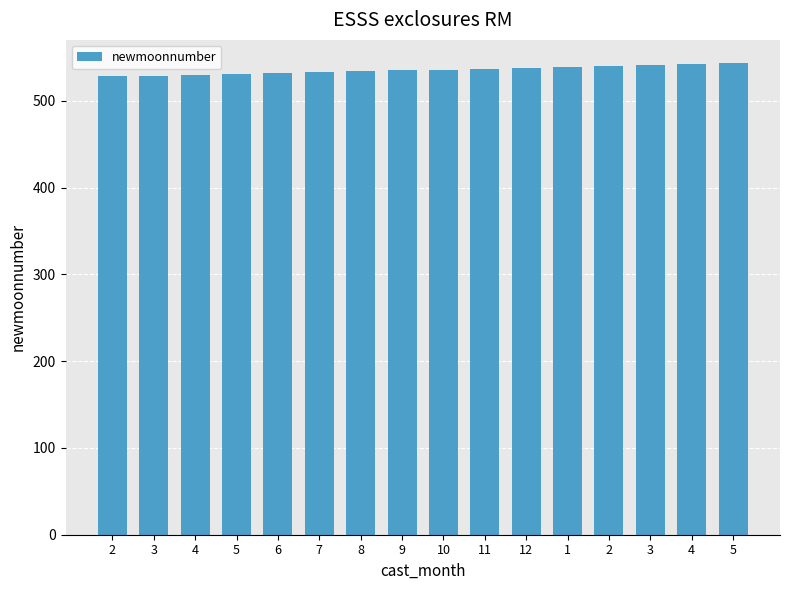

Reading right to left, list all the values displayed in this chart.

5=543	4=542	3=541	2=540	1=539	12=538	11=537	10=536	9=535	8=534	7=533	6=532	5=531	4=530	3=529	2=528